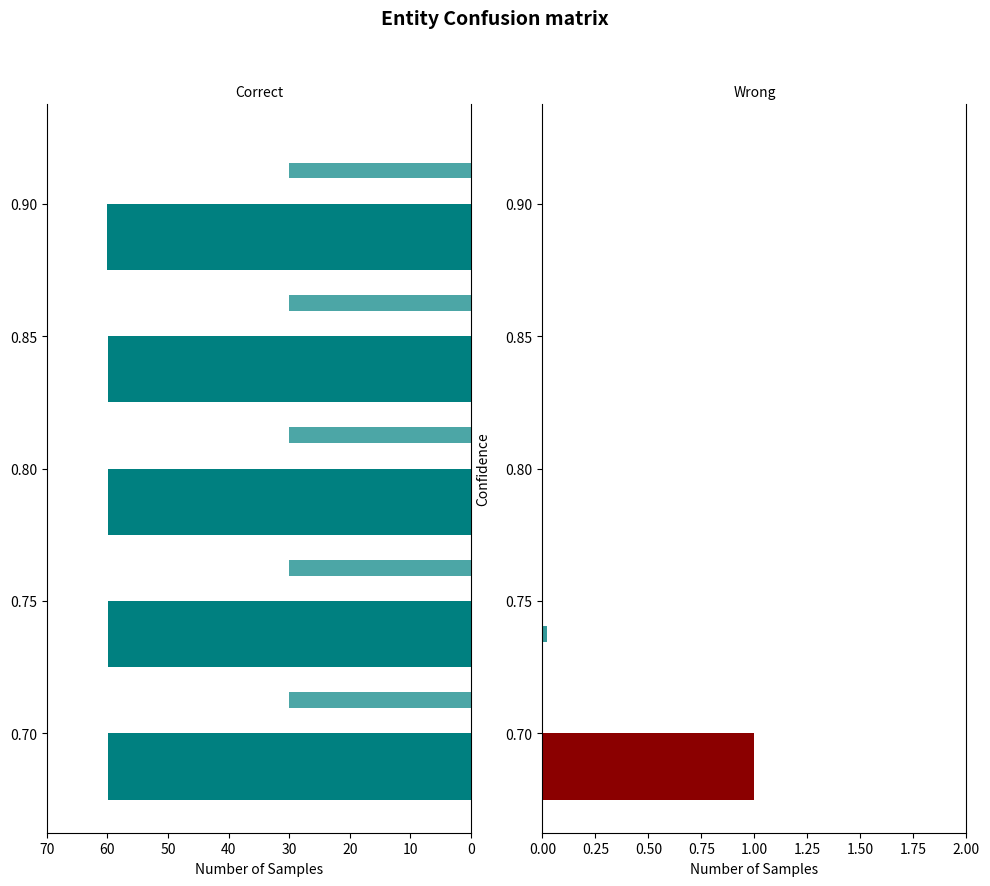

The col_1 series shows 107.6 at 0.85. True or false?

False